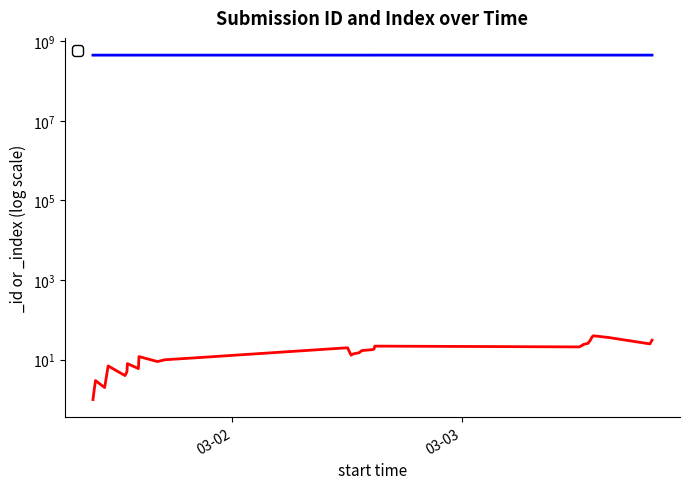

What position from the left is 2025-03-03 13:14:27?

26